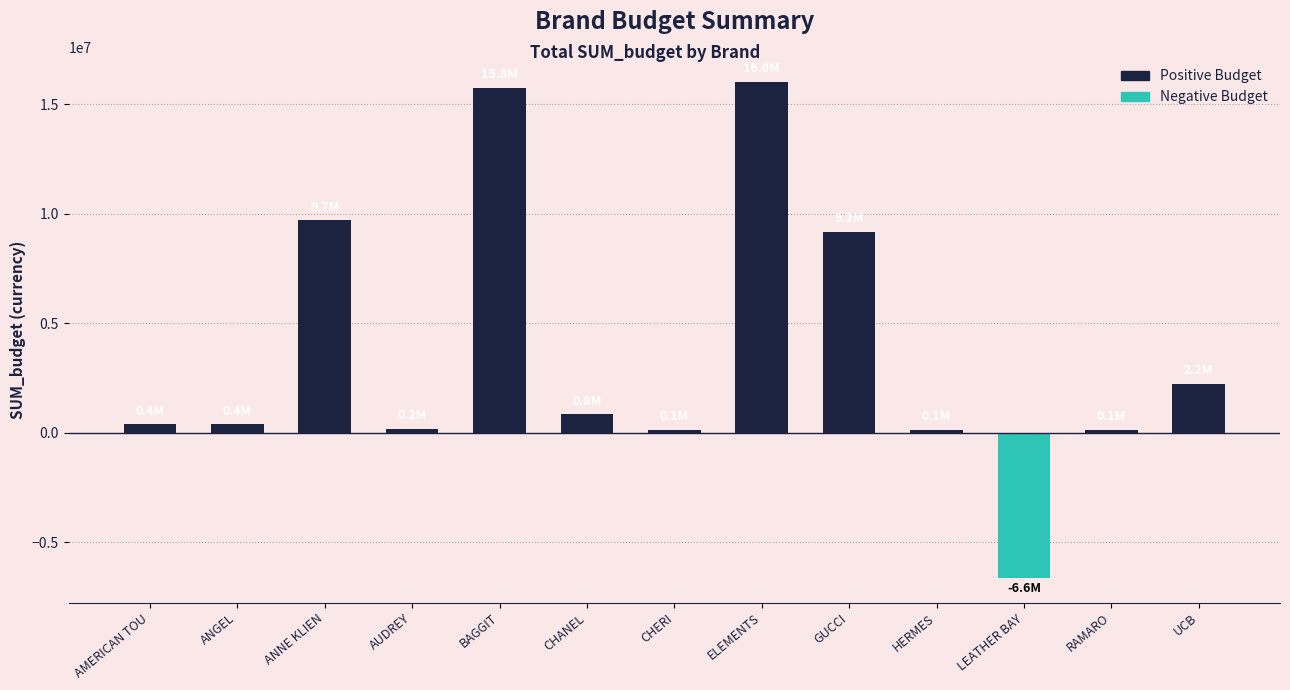

How many categories are shown in the chart?

13